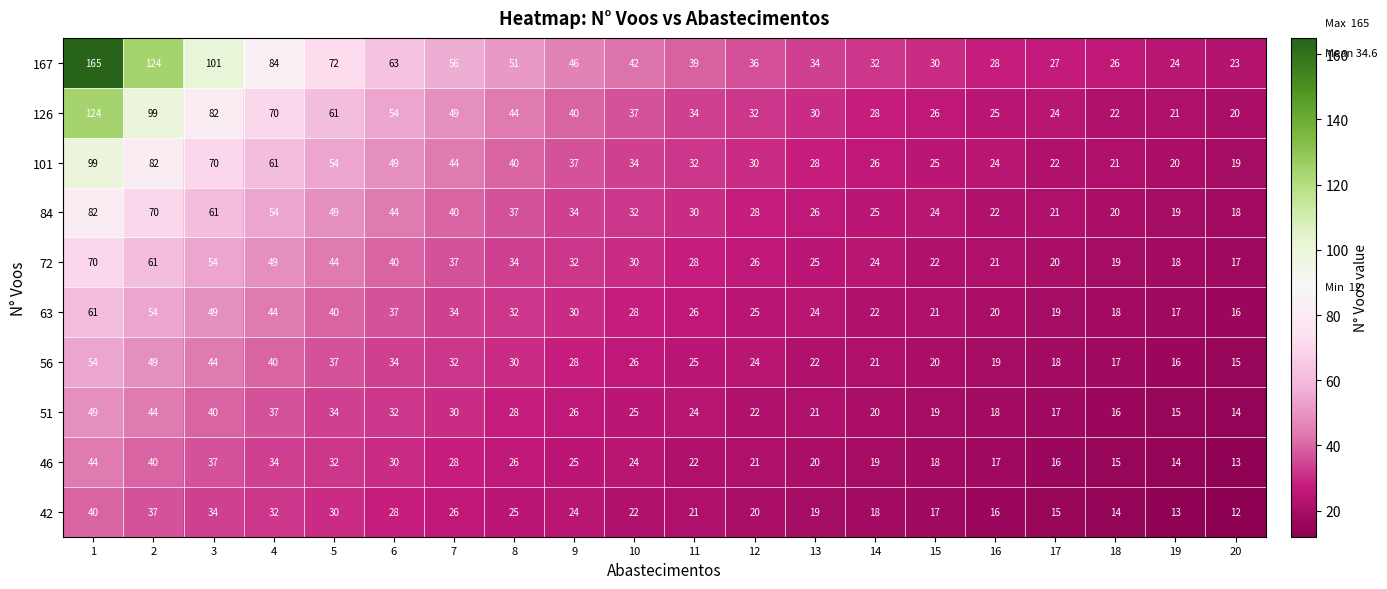

What is the spread (max minus min) of values at 8?

26